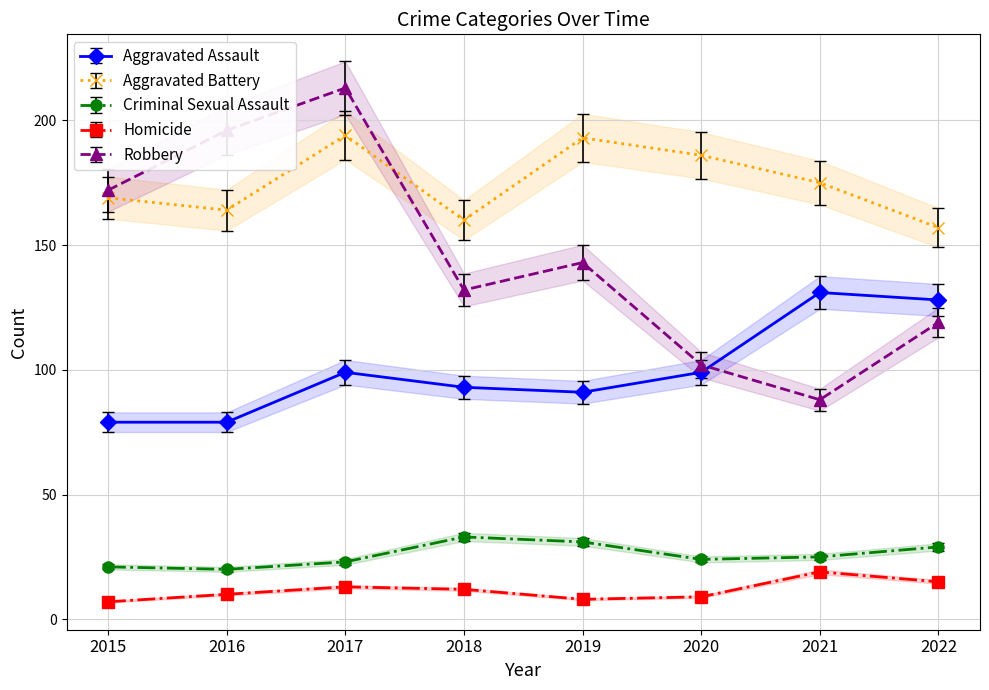

Reading left to right, list all the values displayed in this chart.

Aggravated Assault: 79	79	99	93	91	99	131	128
Aggravated Battery: 169	164	194	160	193	186	175	157
Criminal Sexual Assault: 21	20	23	33	31	24	25	29
Homicide: 7	10	13	12	8	9	19	15
Robbery: 172	196	213	132	143	102	88	119